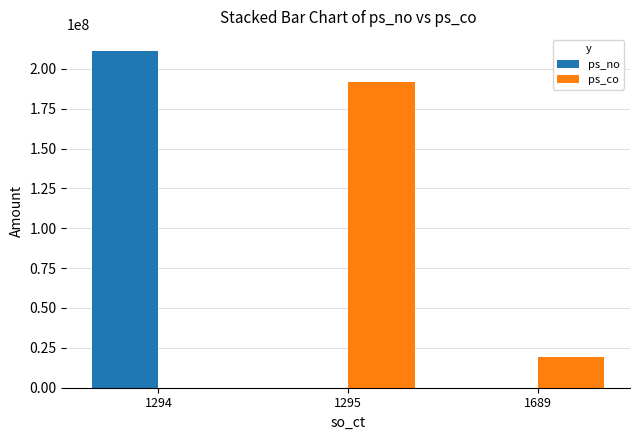

The value of ps_co at 1689 is 4659229. True or false?

False